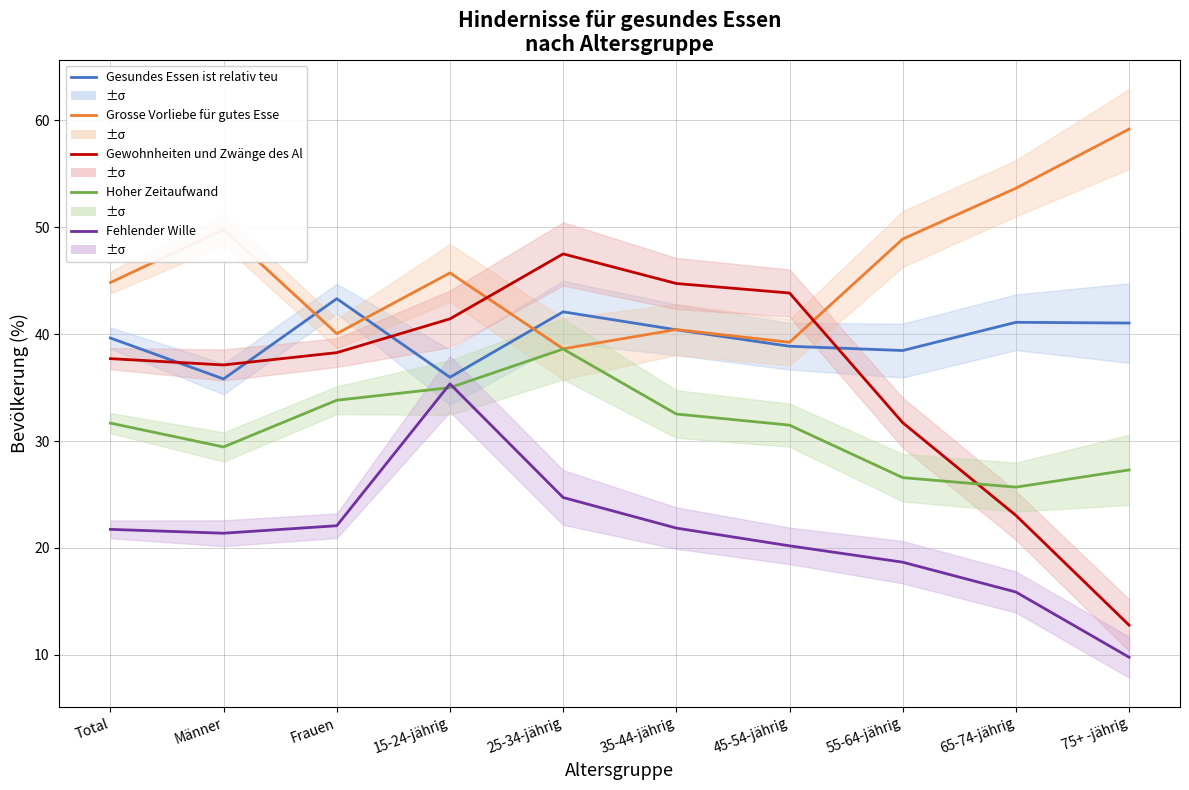

Is it true that Grosse Vorliebe für gutes Esse equals 14.3 at 65-74-jährig?

False